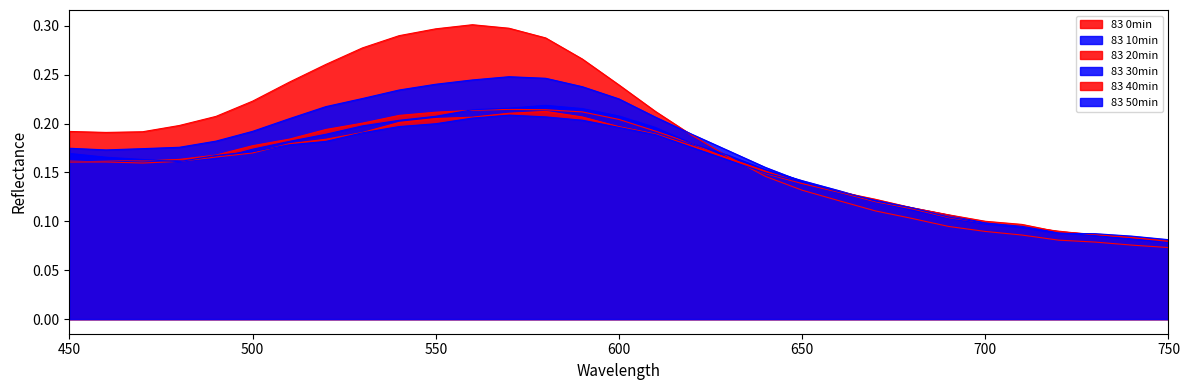

How many intersections are there between 83 30min and 83 20min?

5